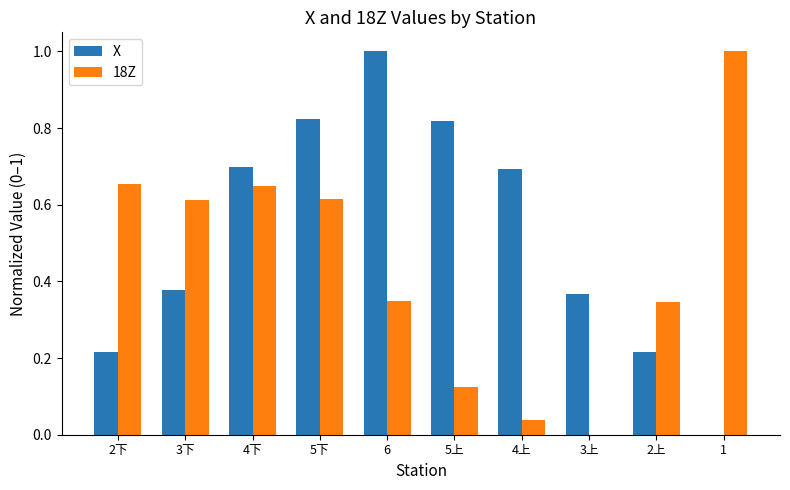

At which category is the sum across all series the highest?

5下